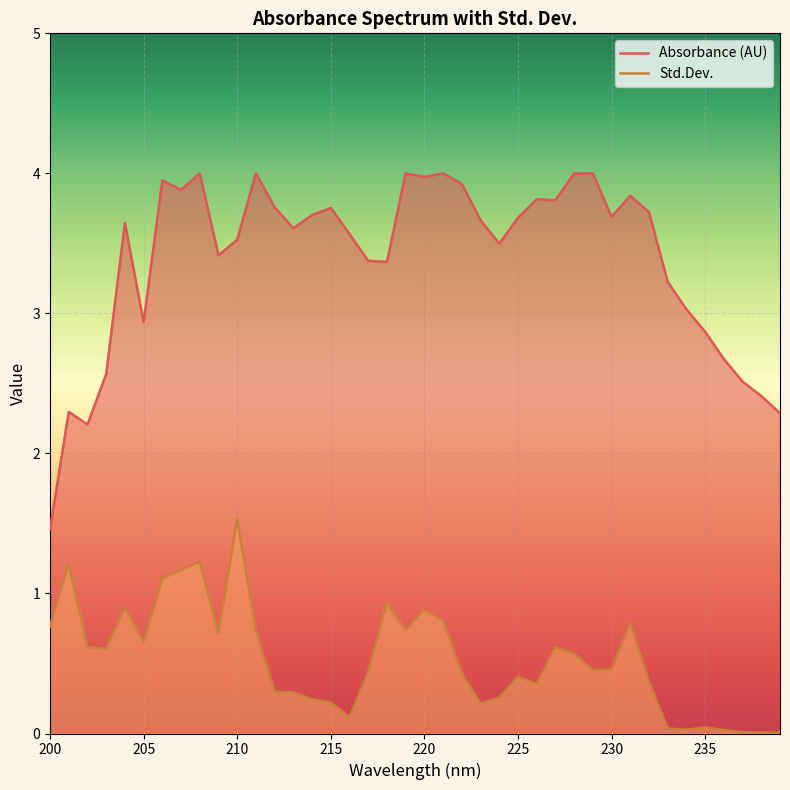

True or false: Absorbance (AU) and Std.Dev. cross at least once.

False